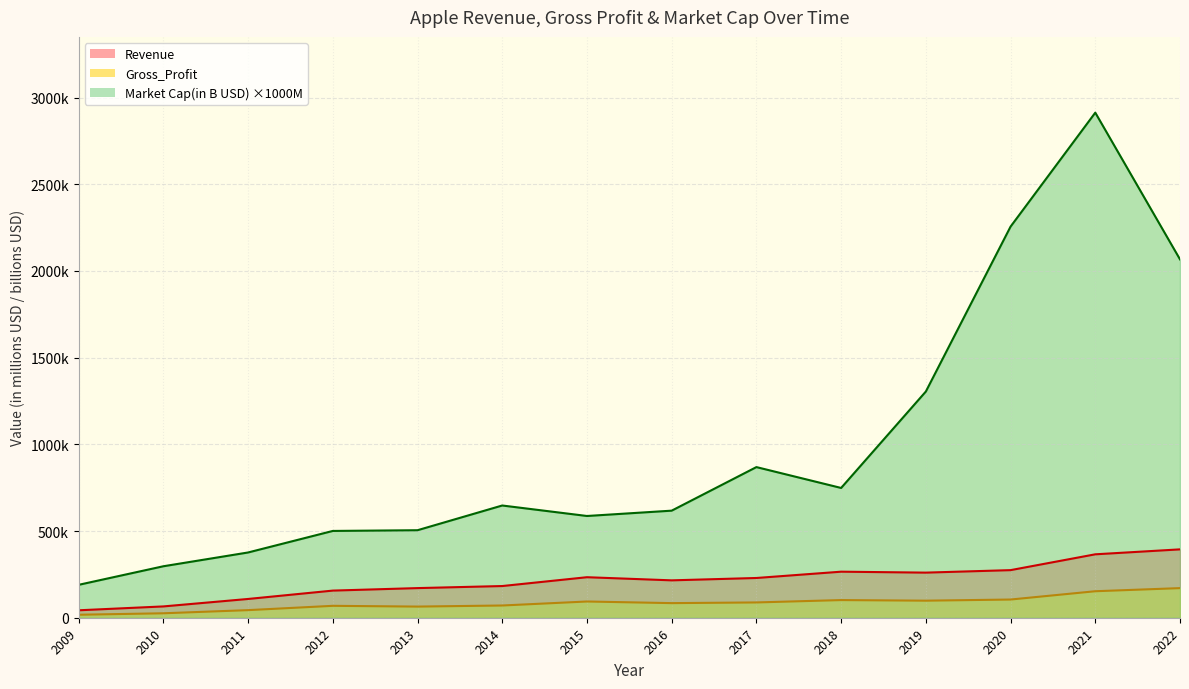

How many values in the Revenue series exceed 229234?

6